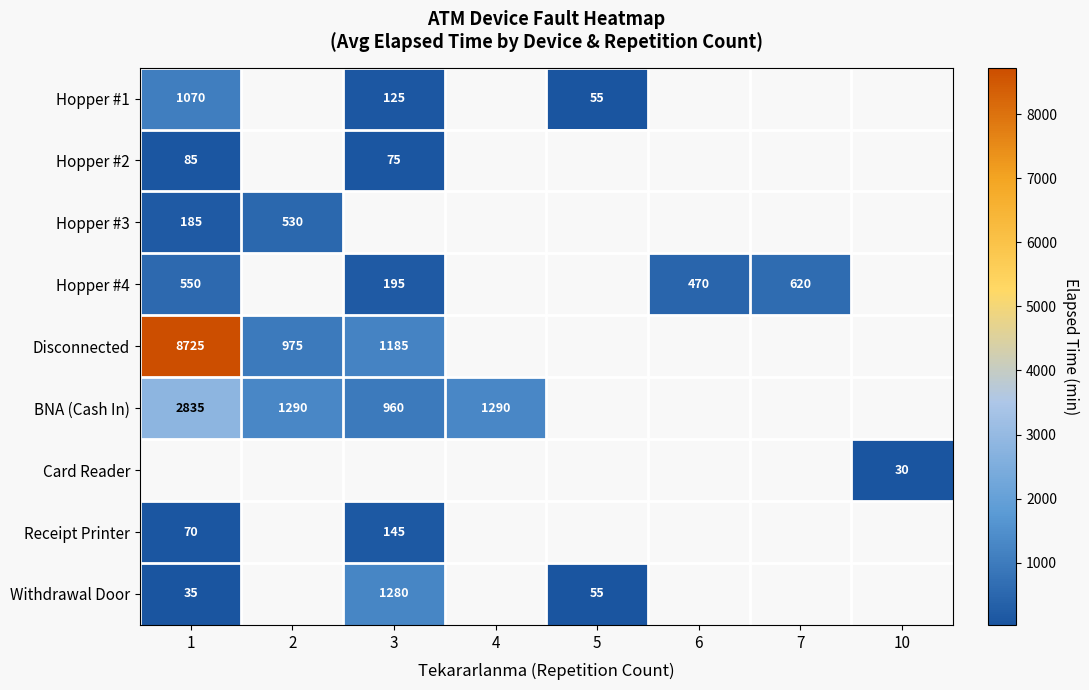

Is it true that BNA (Cash In) equals 1290 at 4?

True